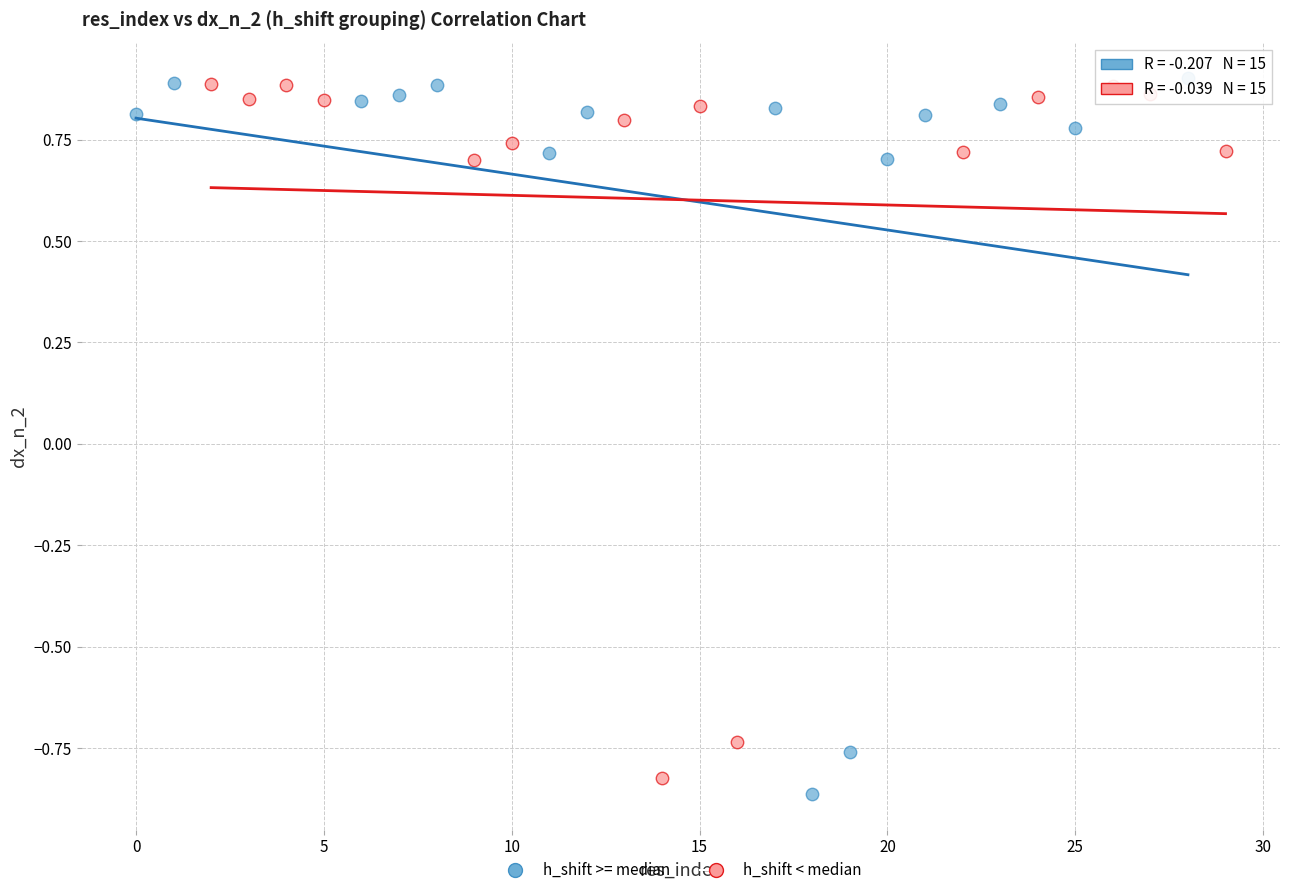

What are all the series names shown in the legend?

h_shift >= median, h_shift < median